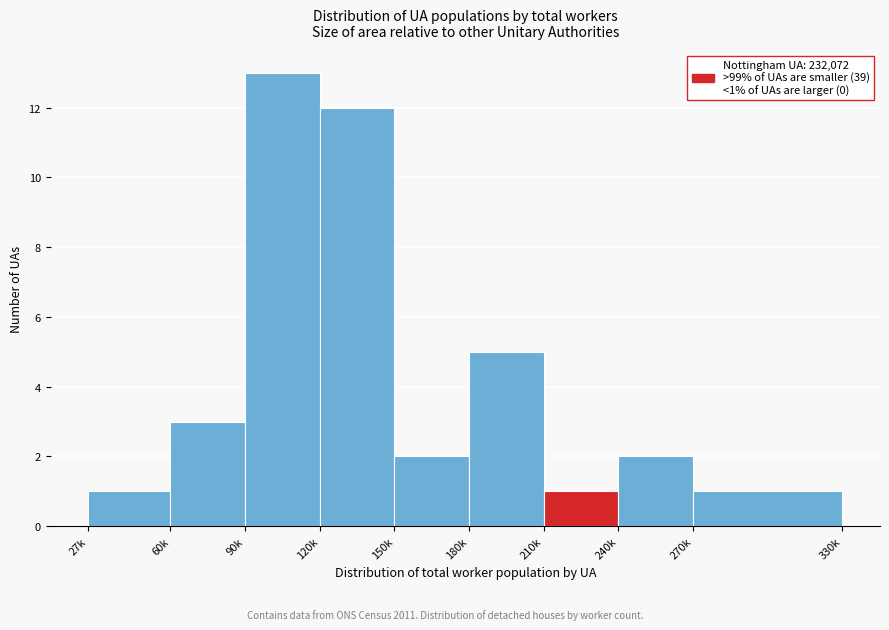

Reading left to right, what are all the values shown in this chart?

27k=1	60k=3	90k=13	120k=12	150k=2	180k=5	210k=1	240k=2	270k=1